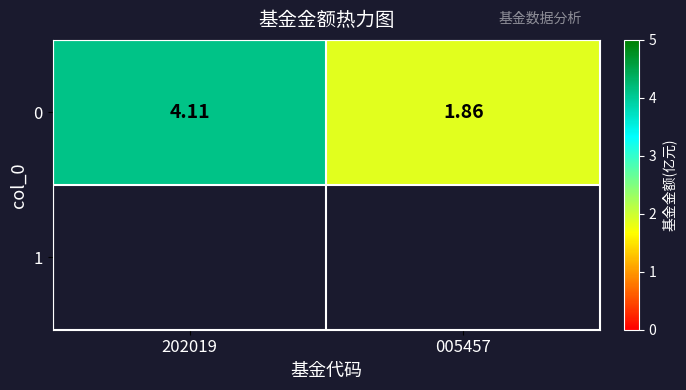

True or false: the data shows 1.9 at 005457.

True